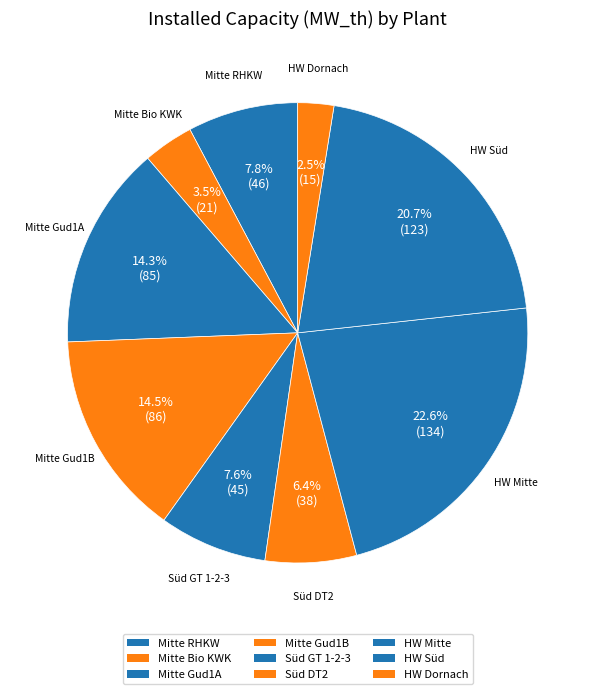

How many slices are in this pie chart?

9